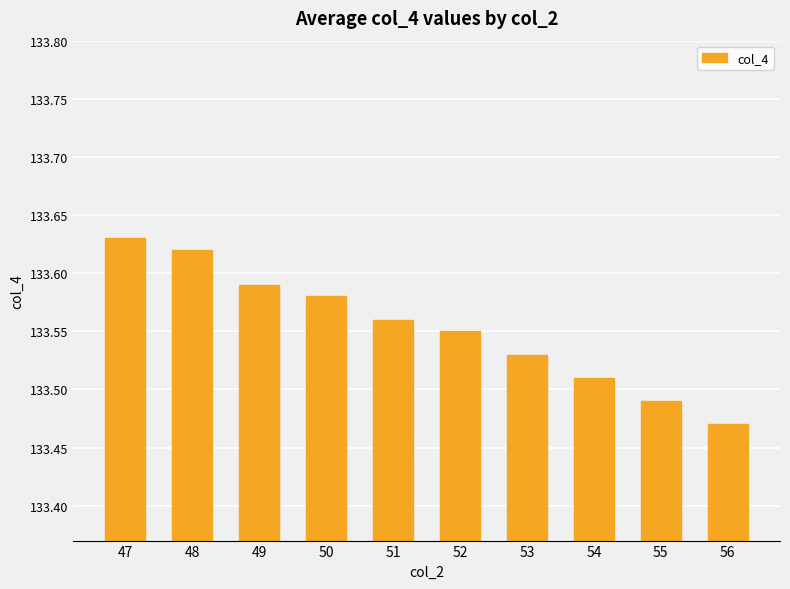

Are the bars grouped side by side (vs. stacked)?

No